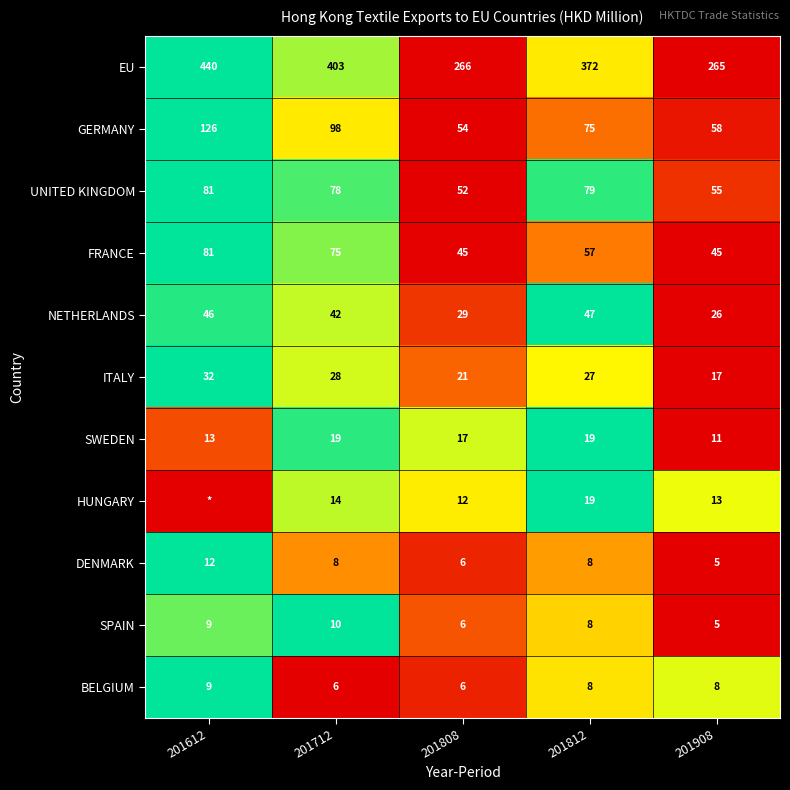

What is the sum of all EU values?

1746